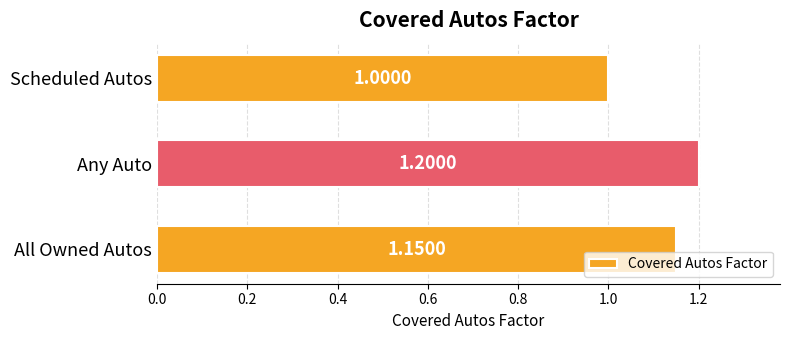

What is the greatest value displayed?

1.2